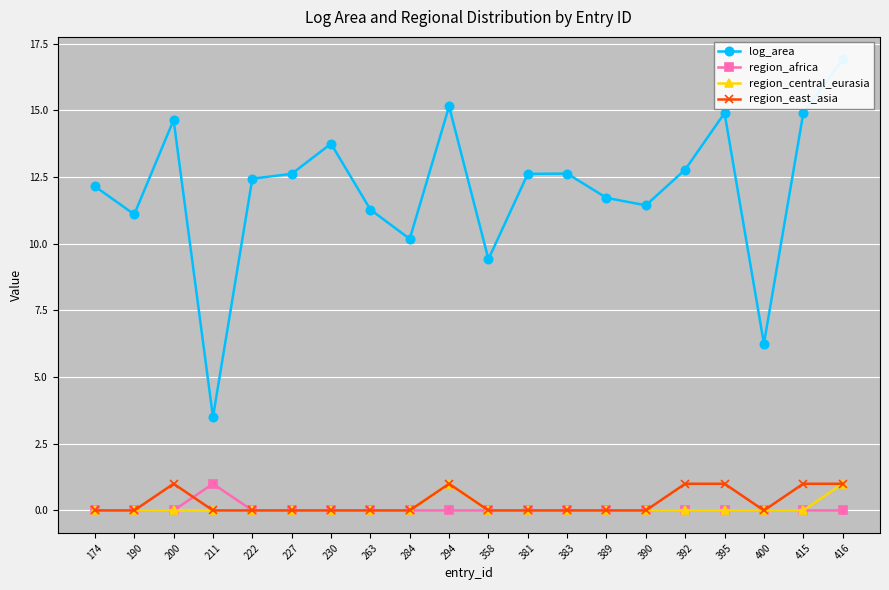

True or false: region_central_eurasia and log_area cross at least once.

False